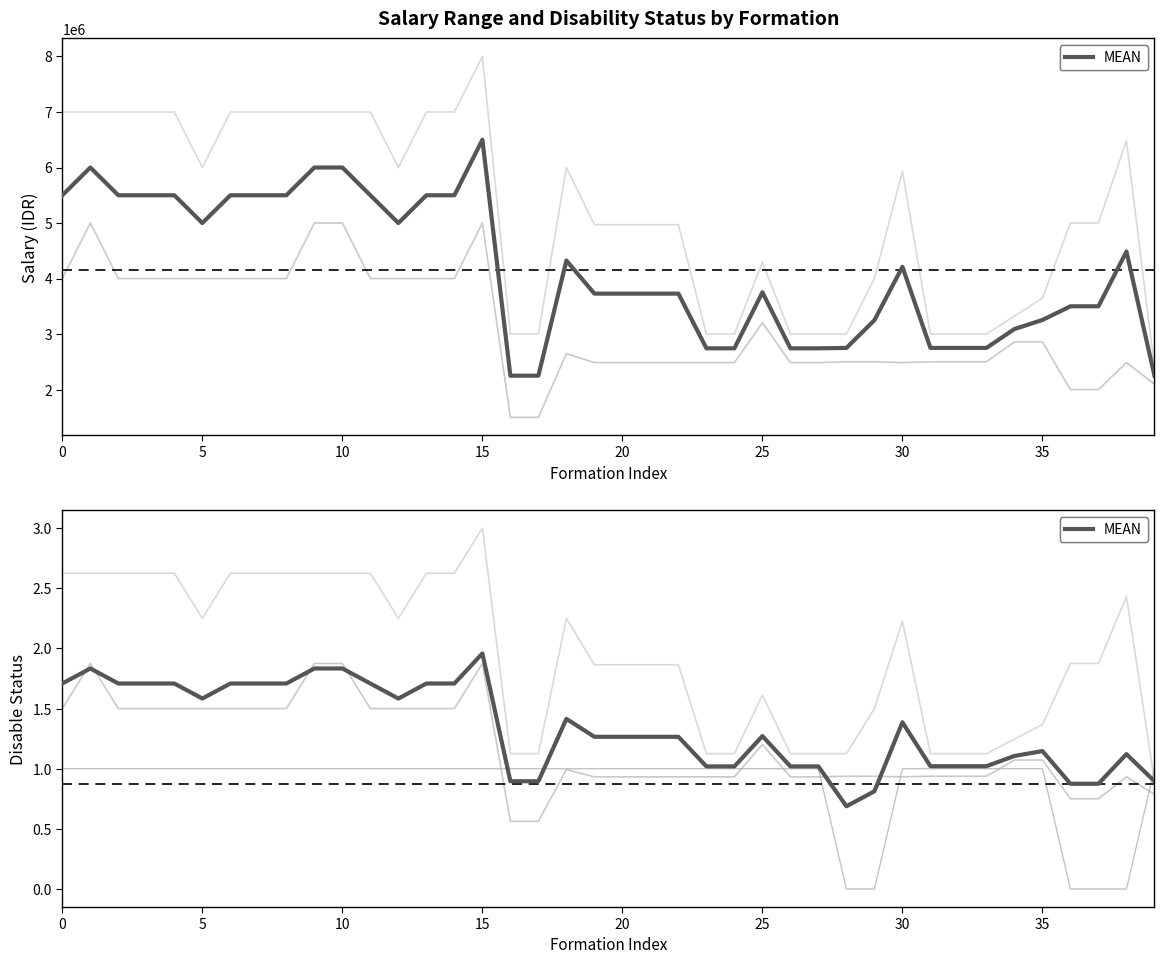

In gaji_max, how many points are lower than both neighbors (excluding endpoints)?

2